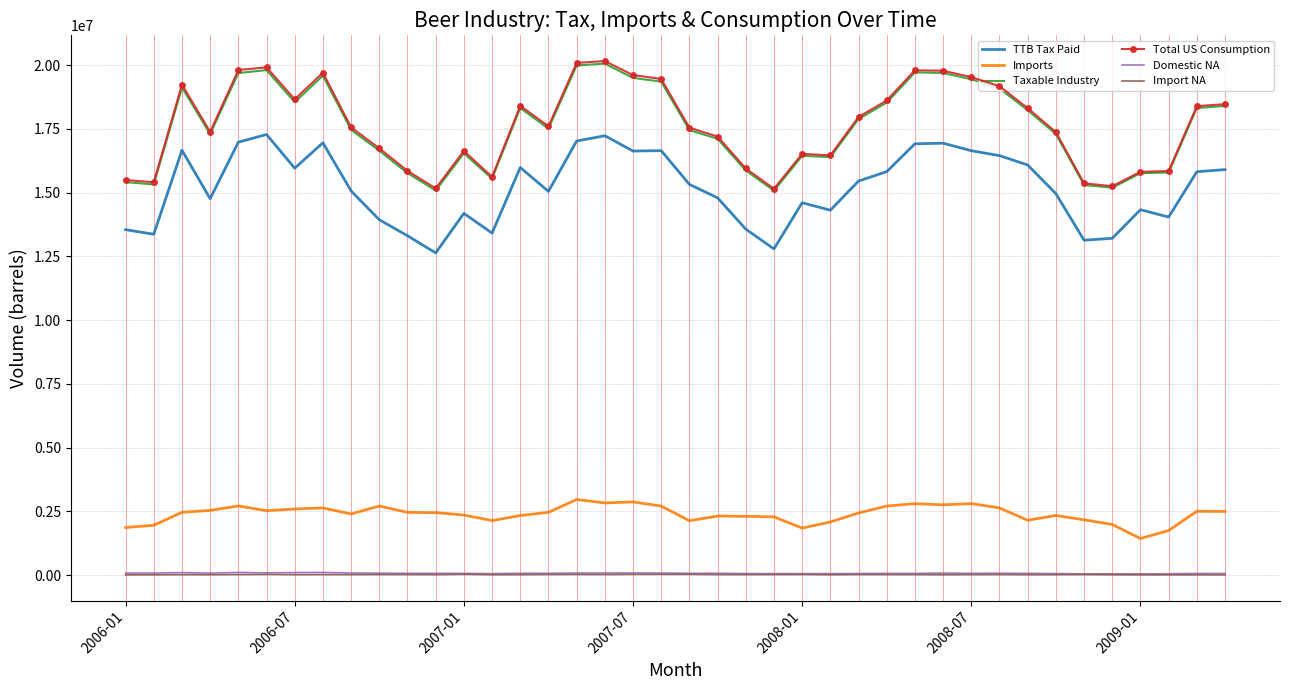

True or false: Import NA and Total US Consumption intersect in this chart.

False